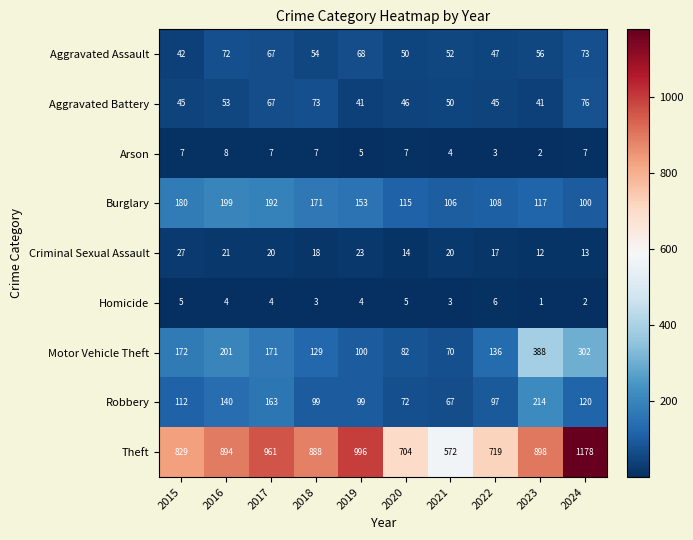

At which label does Aggravated Battery first exceed 50?

2016